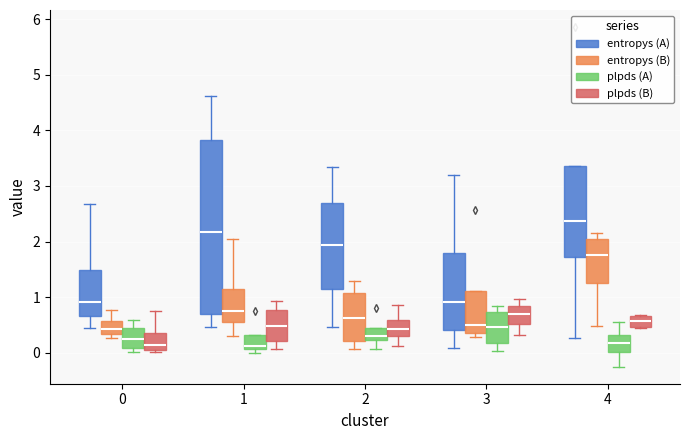

Which box is the tallest, from its lower edge to its upper edge?

1 (entropys (A))